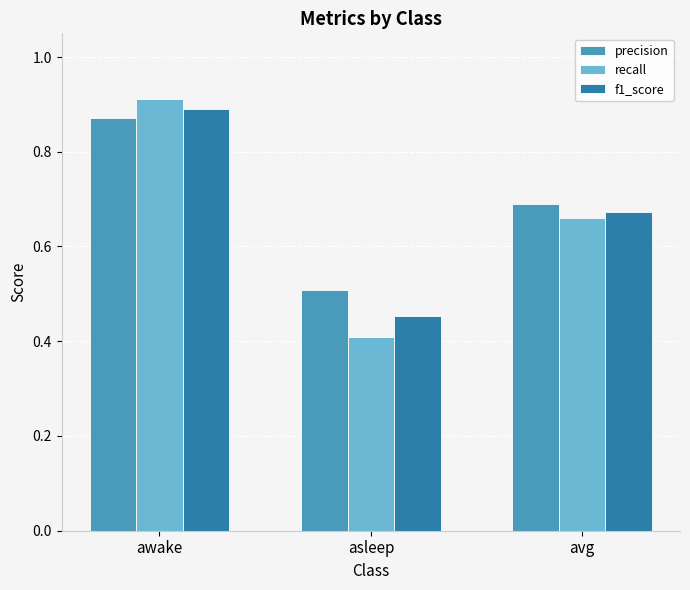

The recall series shows 0.4 at asleep. True or false?

True